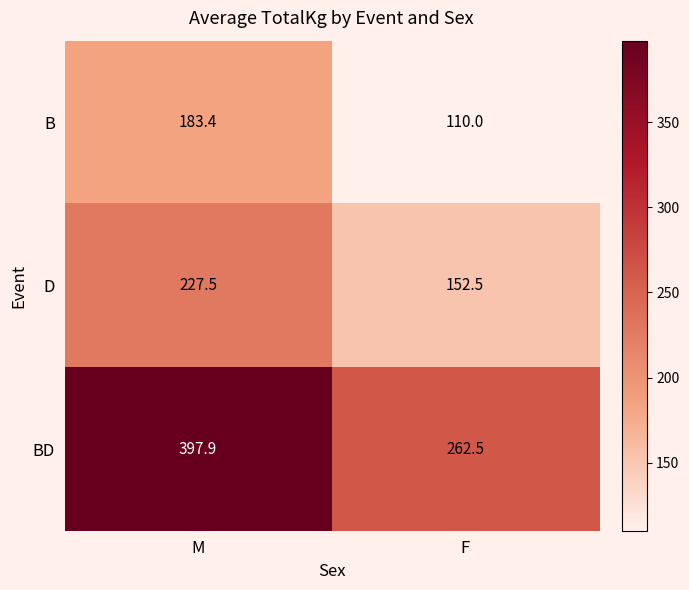

Which category has the highest value across all series?

M